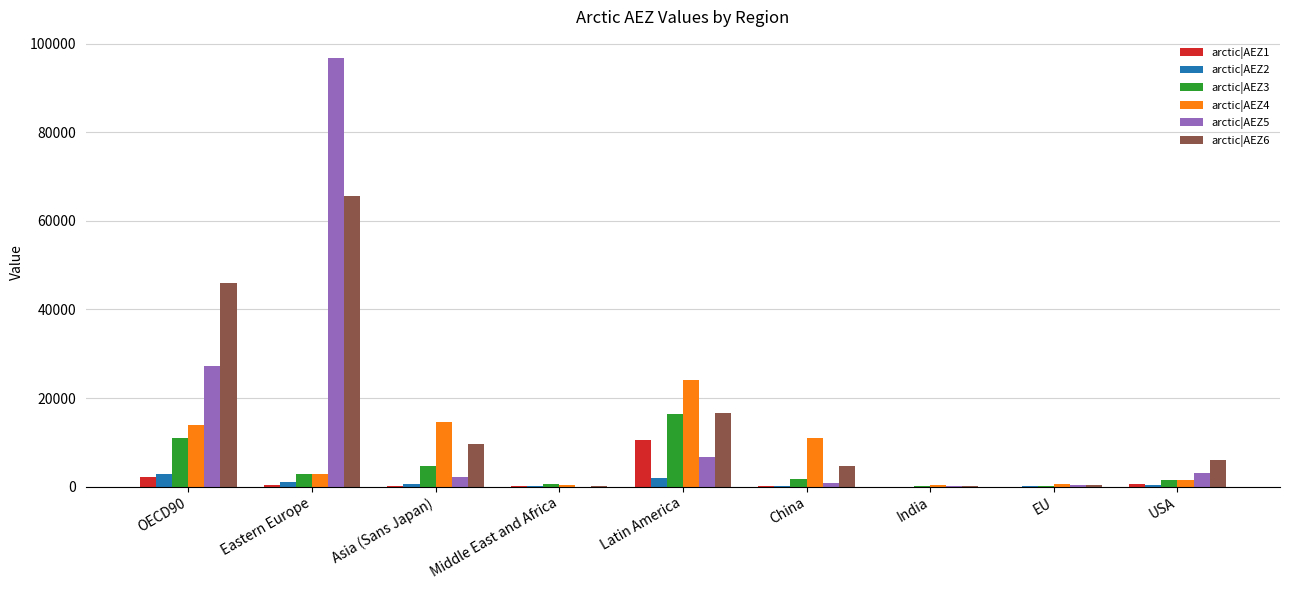

Which category has the highest value across all series?

Eastern Europe